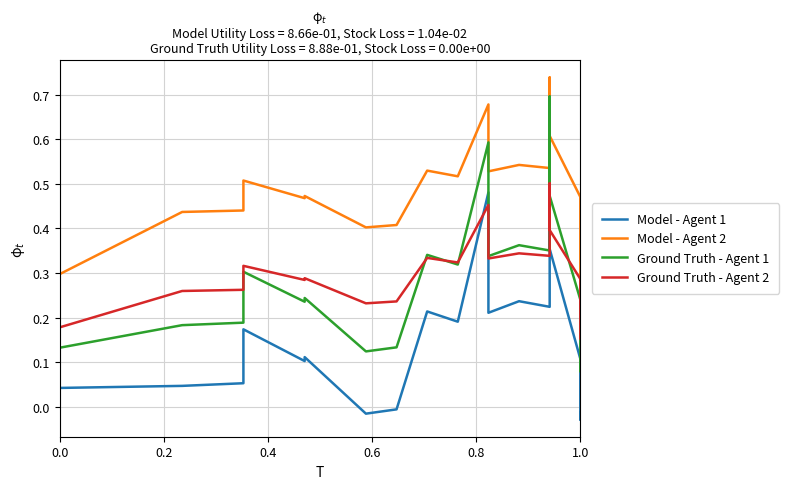

Which series has the largest range (max minus min)?

Model - Agent 1